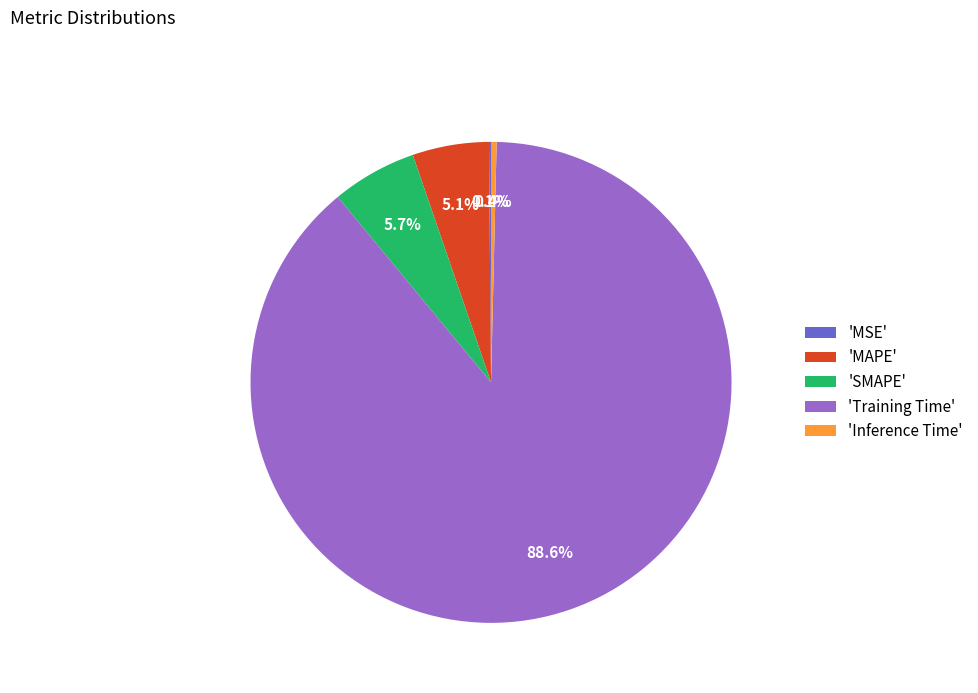

What is the largest slice in the pie chart?

'Training Time'